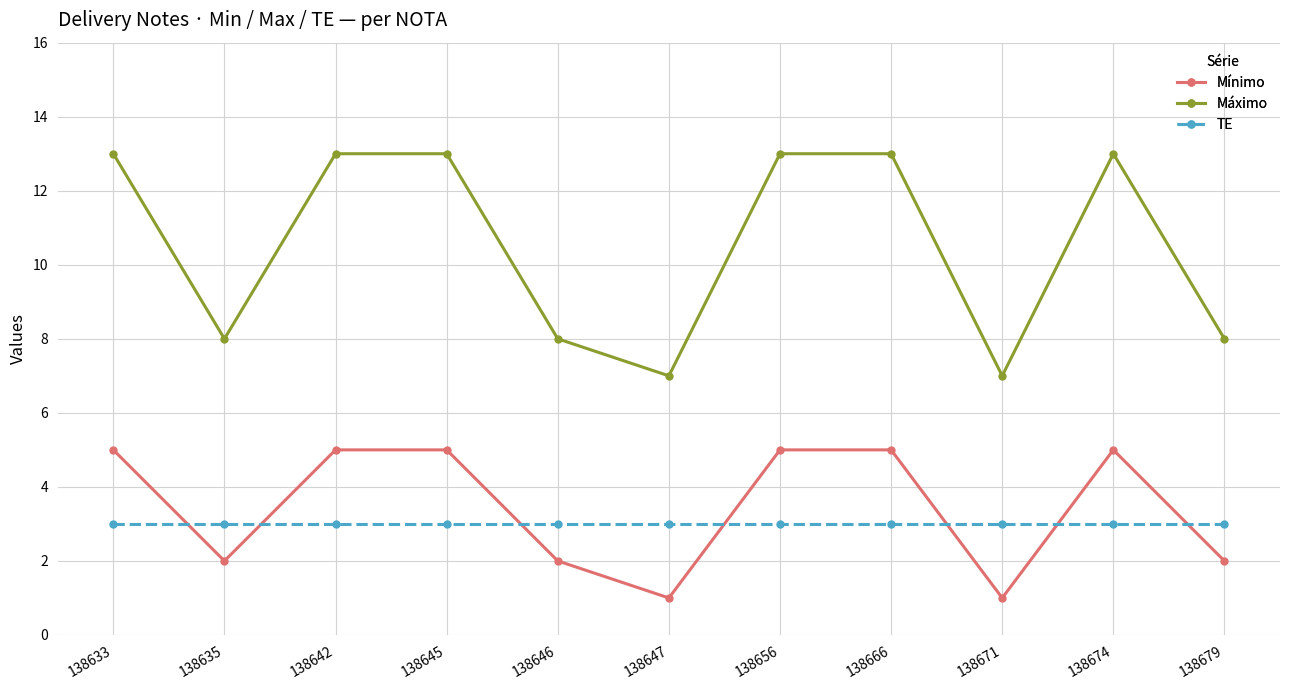

How many Máximo values are between 8 and 13?

9